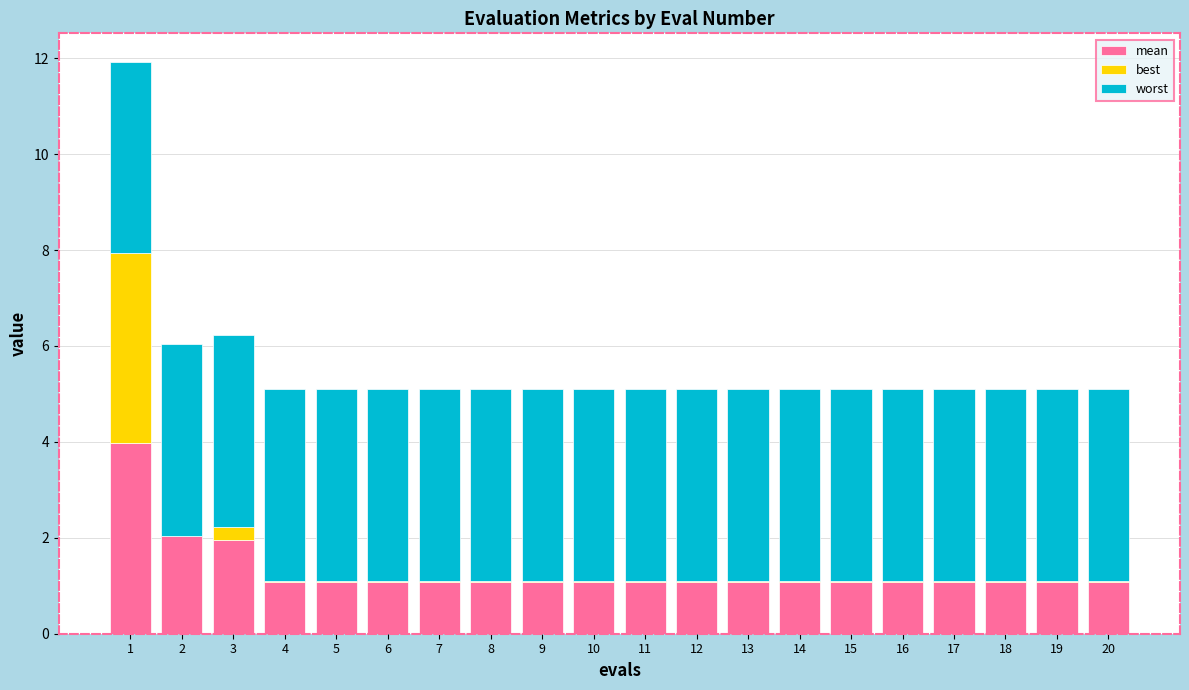

What are all the series names shown in the legend?

mean, best, worst